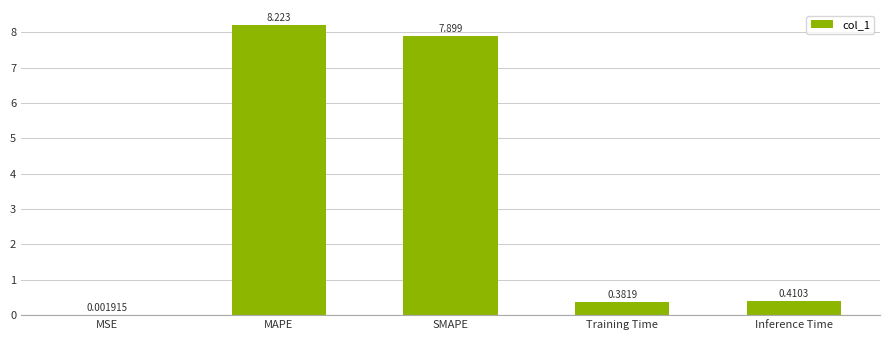

At which label is the value closest to 4?

Inference Time